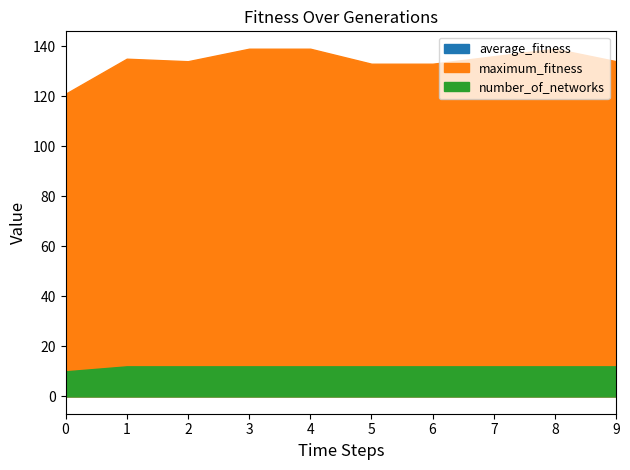

What is the difference between the highest and lowest values at 5?

121.0